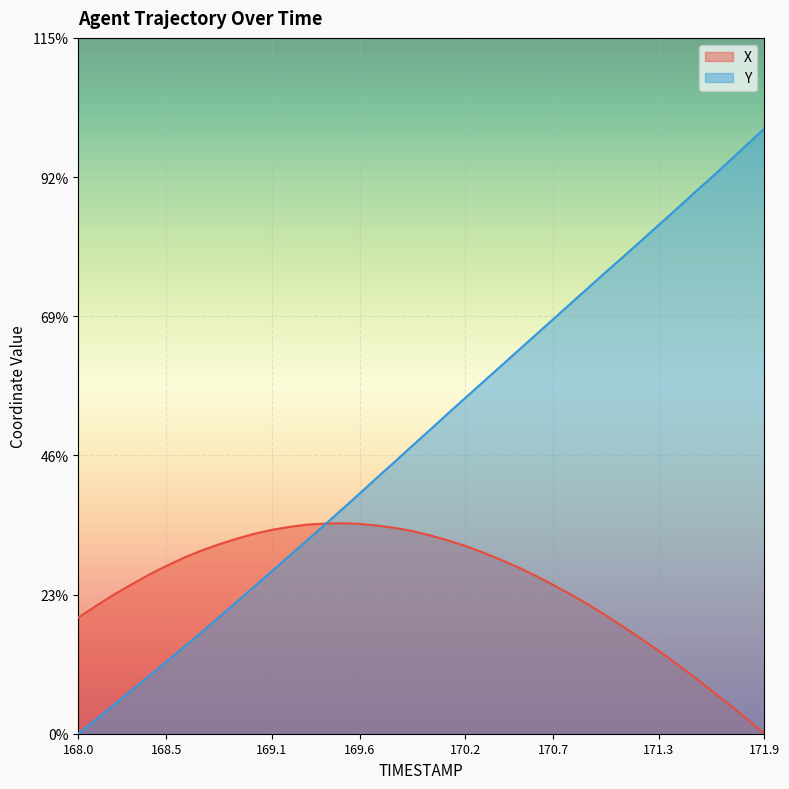

Reading right to left, transcribe all the data shown in this chart.

X: 171.9=0.0	171.8=0.5	171.7=0.9	171.6=1.3	171.5=1.7	171.4=2.1	171.3=2.5	171.2=2.9	171.1=3.2	171.0=3.6	170.9=3.9	170.8=4.2	170.7=4.5	170.6=4.8	170.5=5.1	170.4=5.3	170.3=5.5	170.2=5.7	170.1=5.9	170.0=6.0	169.9=6.2	169.8=6.3	169.7=6.3	169.6=6.4	169.5=6.4	169.4=6.4	169.3=6.4	169.2=6.3	169.1=6.2	169.0=6.1	168.9=5.9	168.8=5.8	168.7=5.6	168.6=5.4	168.5=5.1	168.4=4.8	168.3=4.5	168.2=4.2	168.1=3.9	168.0=3.5
Y: 171.9=18.4	171.8=17.9	171.7=17.4	171.6=17.0	171.5=16.5	171.4=16.0	171.3=15.5	171.2=15.0	171.1=14.5	171.0=14.1	170.9=13.6	170.8=13.1	170.7=12.6	170.6=12.2	170.5=11.7	170.4=11.2	170.3=10.7	170.2=10.2	170.1=9.8	170.0=9.3	169.9=8.8	169.8=8.3	169.7=7.8	169.6=7.3	169.5=6.8	169.4=6.4	169.3=5.9	169.2=5.4	169.1=5.0	169.0=4.5	168.9=4.0	168.8=3.5	168.7=3.1	168.6=2.6	168.5=2.2	168.4=1.8	168.3=1.3	168.2=0.9	168.1=0.4	168.0=0.0